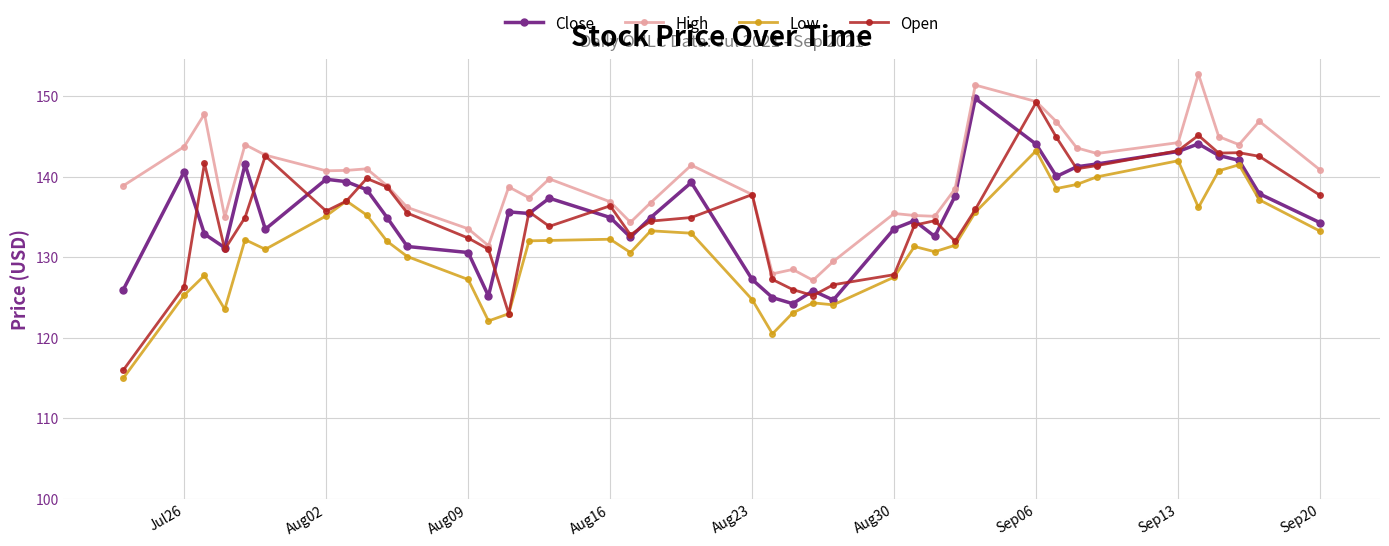

List the series in order of their peak value, highest first.

High, Close, Open, Low